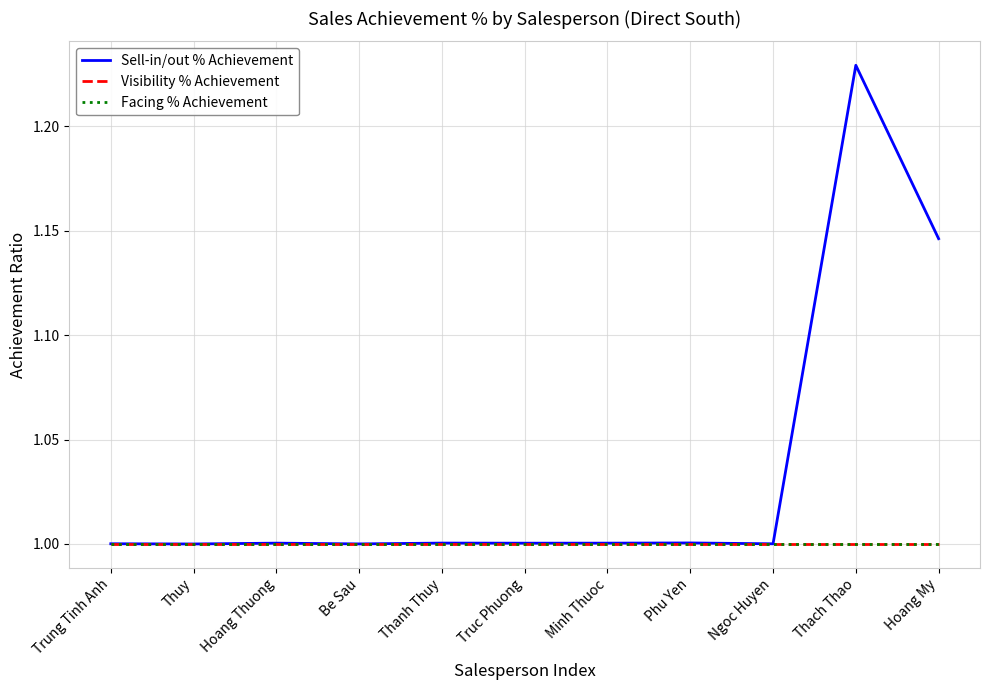

What value does the Visibility % Achievement series have at Truc Phuong?

1.0